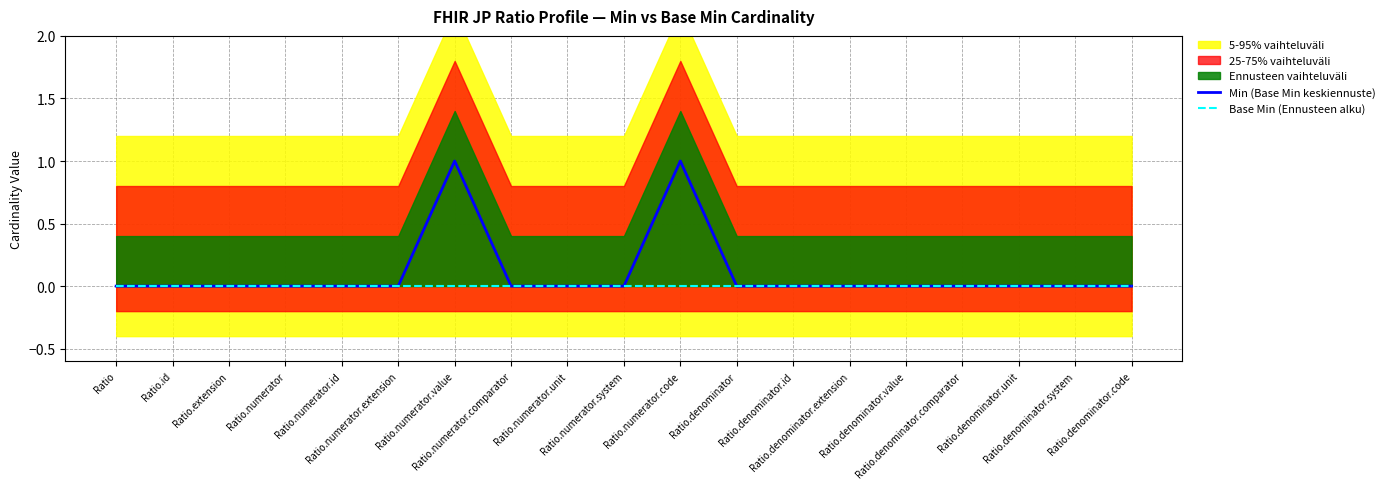

The Min (Base Min keskiennuste) series shows 0 at Ratio.denominator.id. True or false?

True